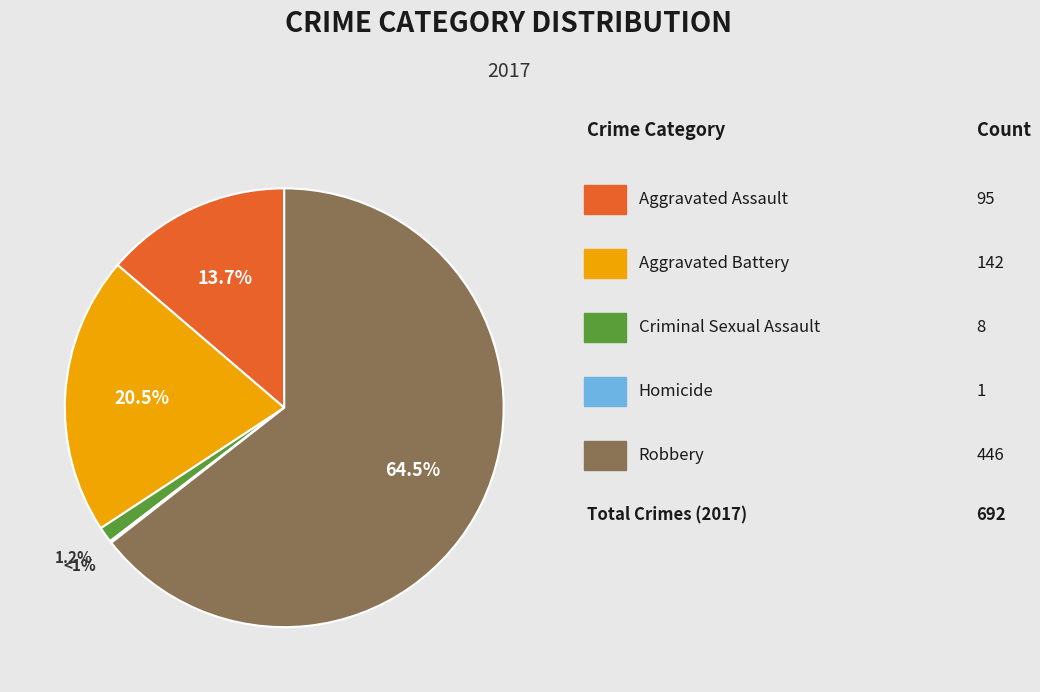

How many segments does this pie chart have?

5